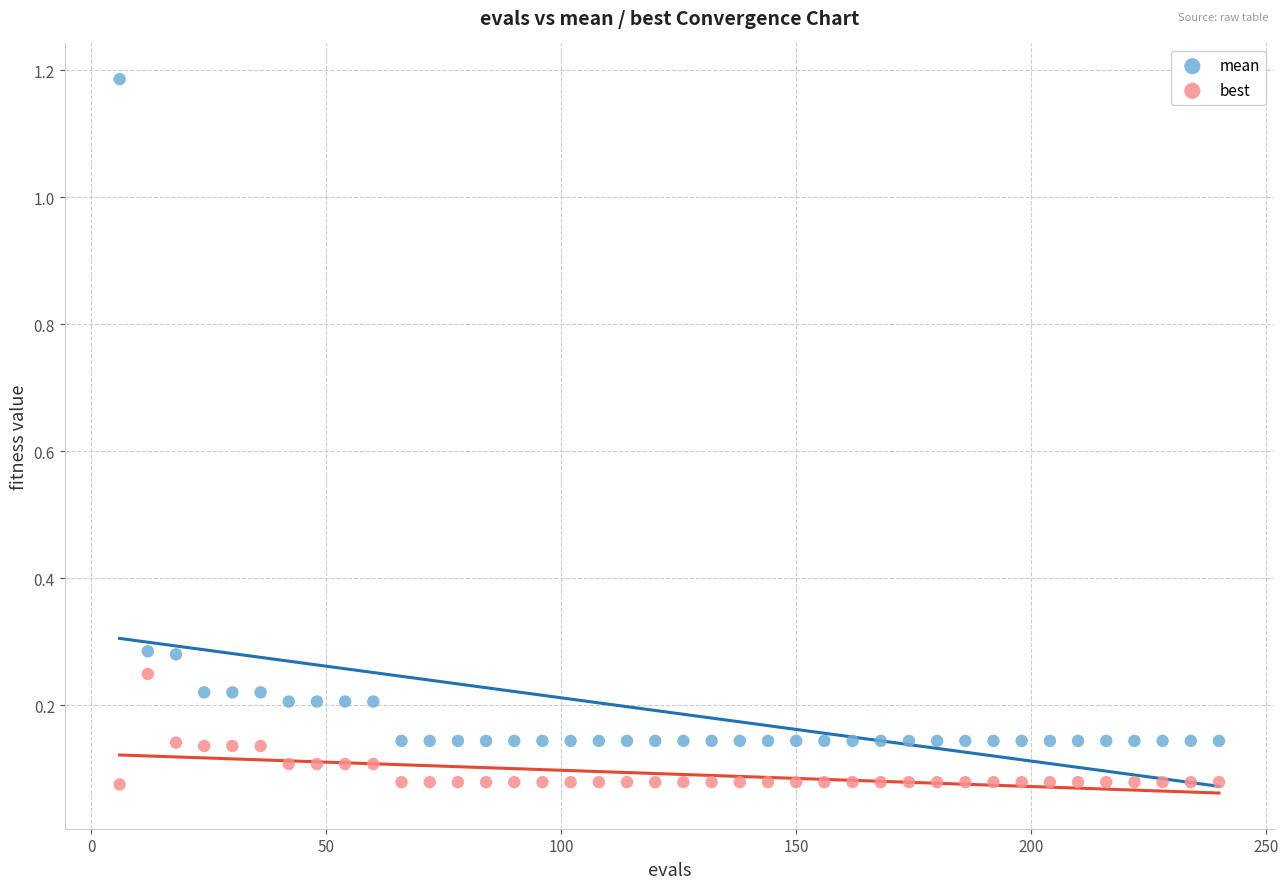

What is the X range (max minus min) for the scatter plot?

234.0